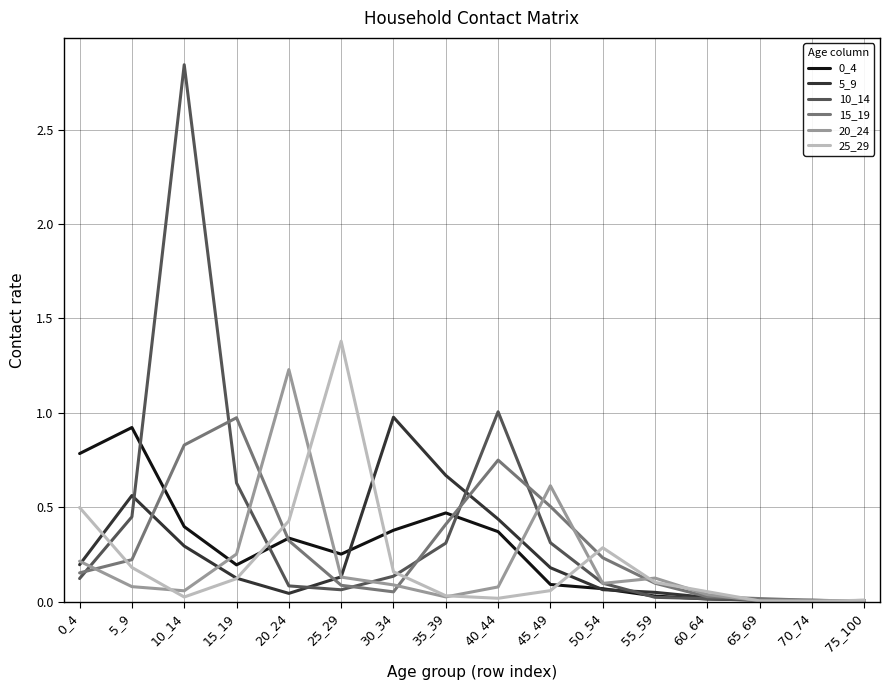

Which label corresponds to the largest value in the chart?

10_14